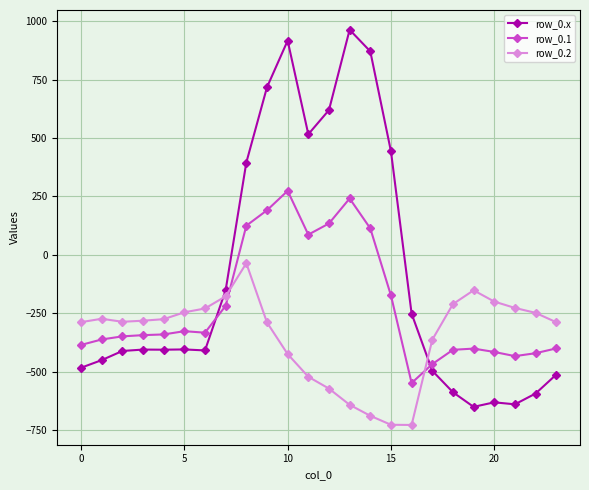

What is the value of the row_0.x point at the 10th from the left?

716.9